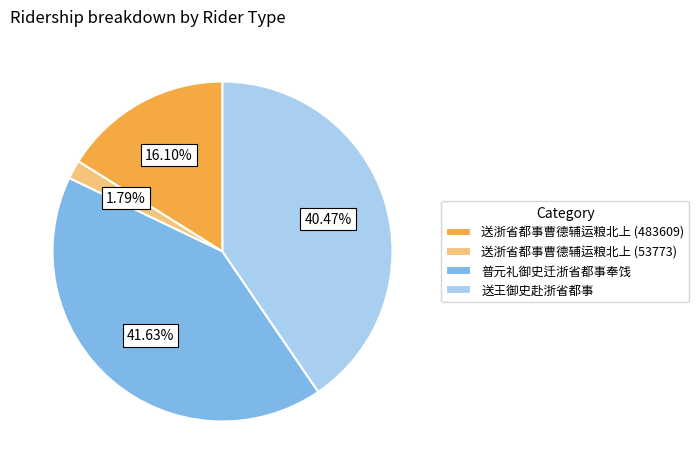

Is the sum of 普元礼御史迁浙省都事奉饯 and 送王御史赴浙省都事 greater than half?

Yes